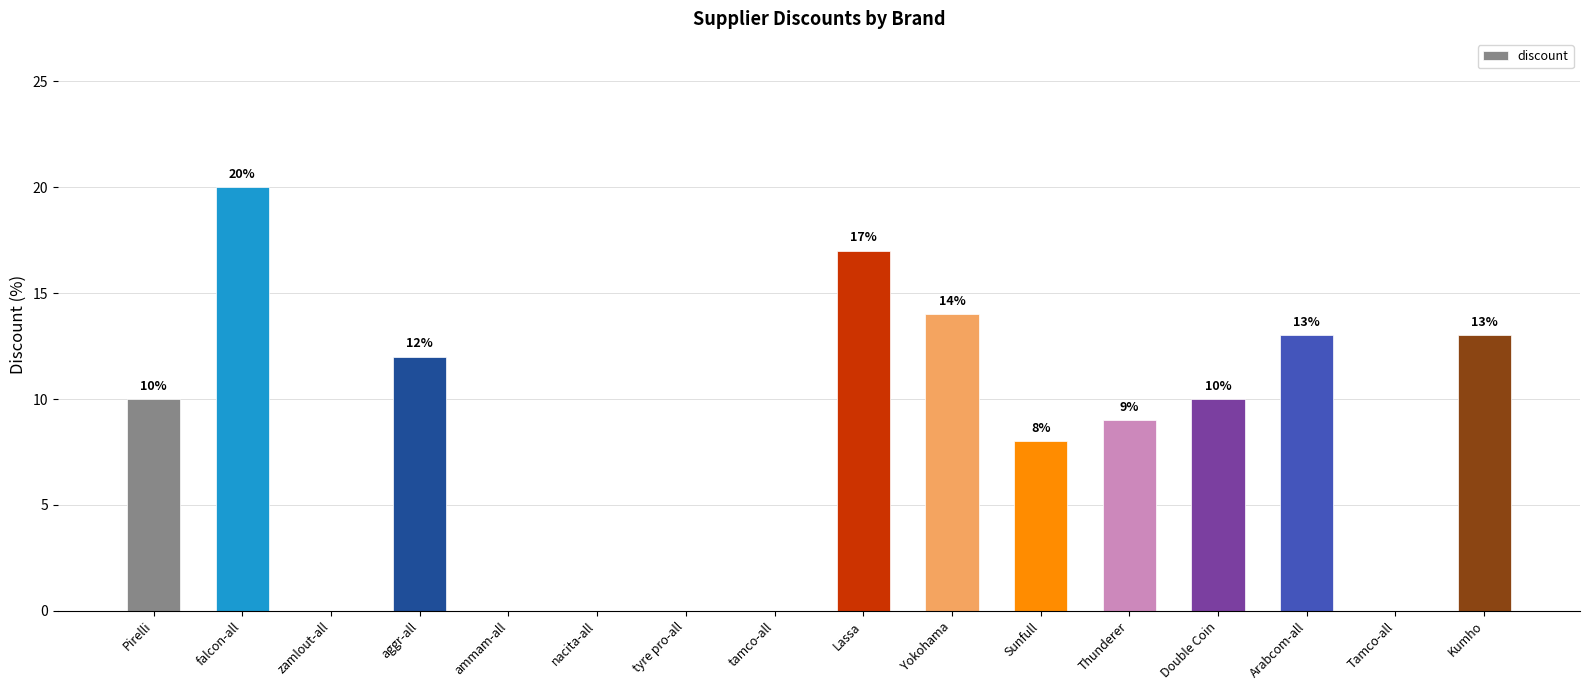

Reading left to right, list all the values displayed in this chart.

10	20	0	12	0	0	0	0	17	14	8	9	10	13	0	13